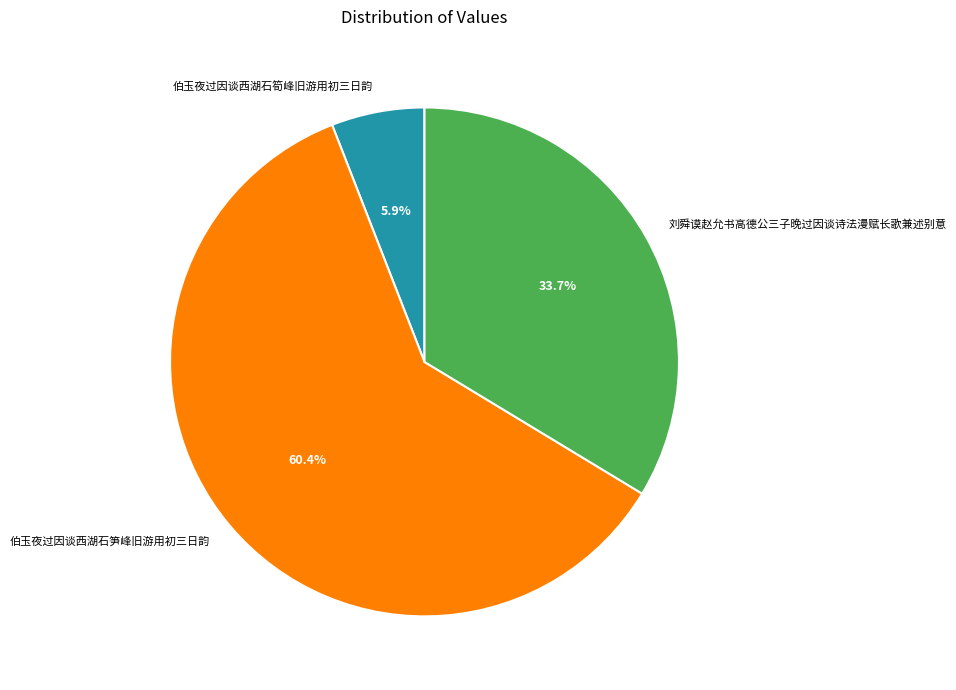

What portion of the pie excludes 伯玉夜过因谈西湖石筍峰旧游用初三日韵?

94.1%